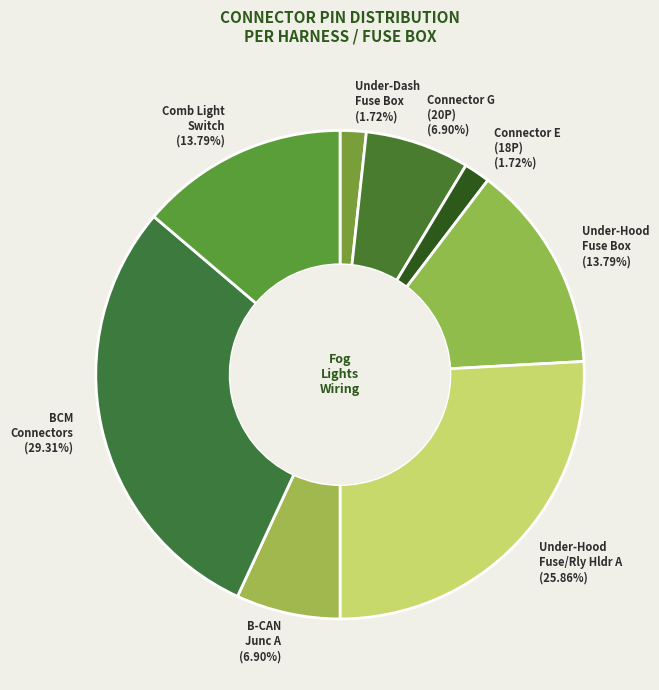

Combined, do Connector E (18P) and Connector G (20P) account for over 50%?

No